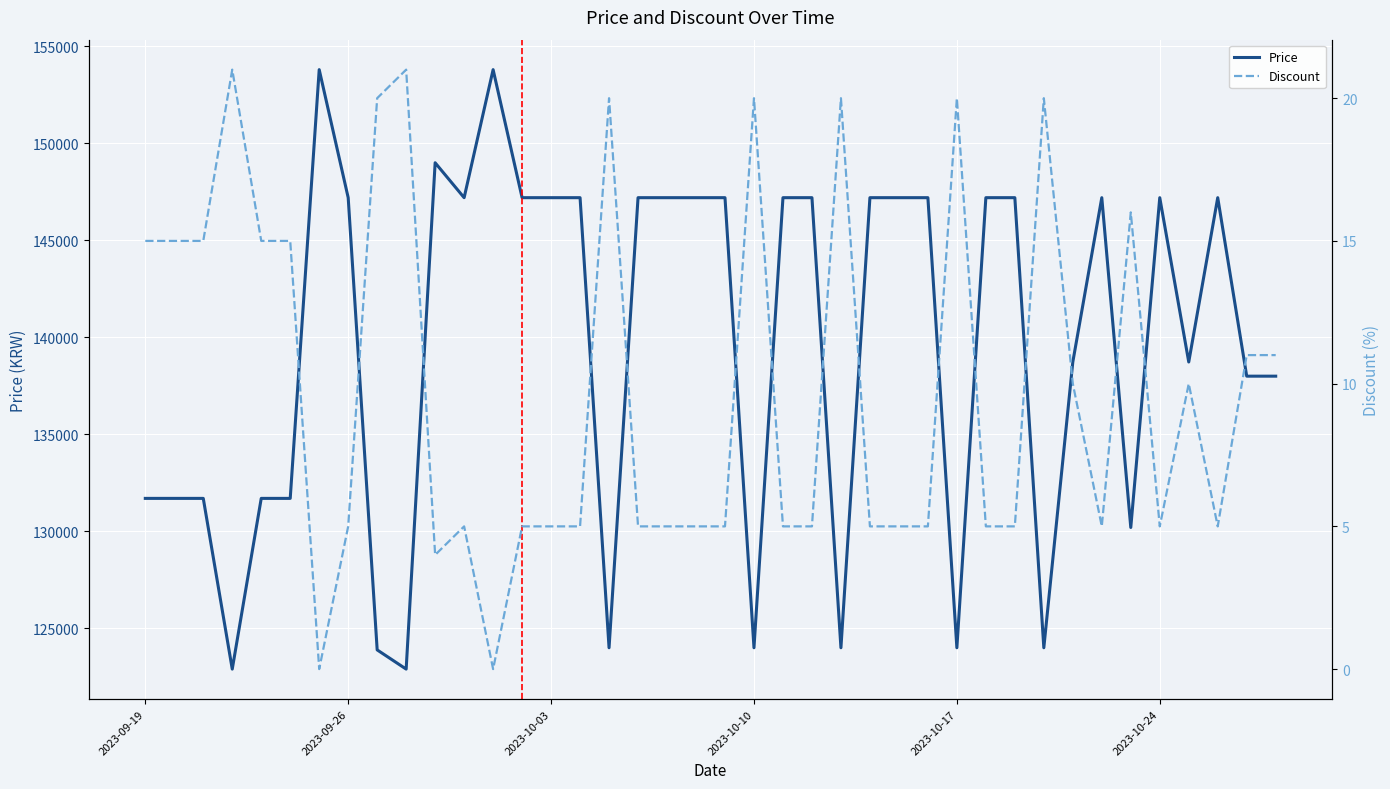

True or false: Price has a value of 62297 at 2023-10-17.

False